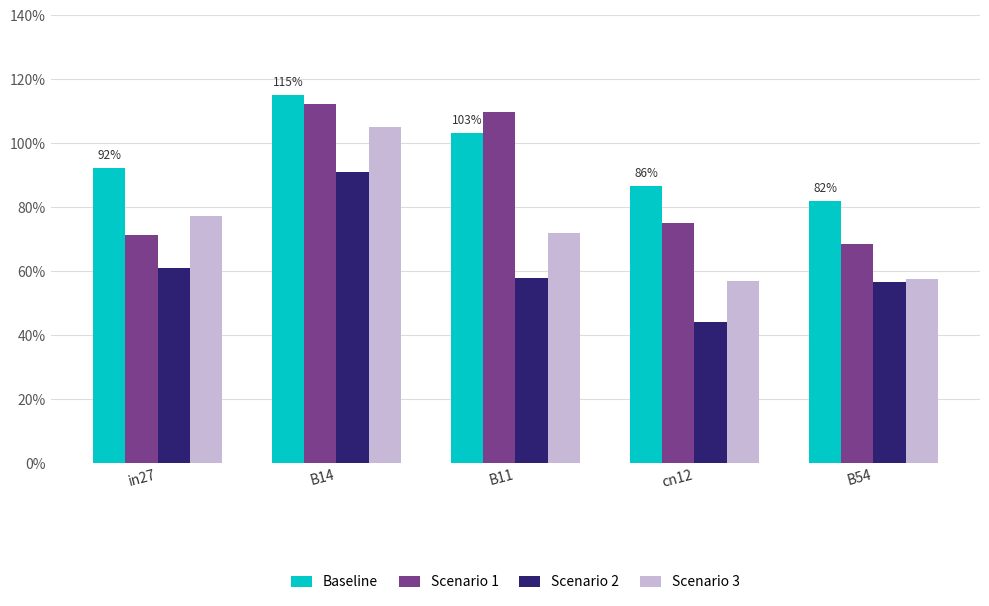

Does the chart contain stacked bars?

No